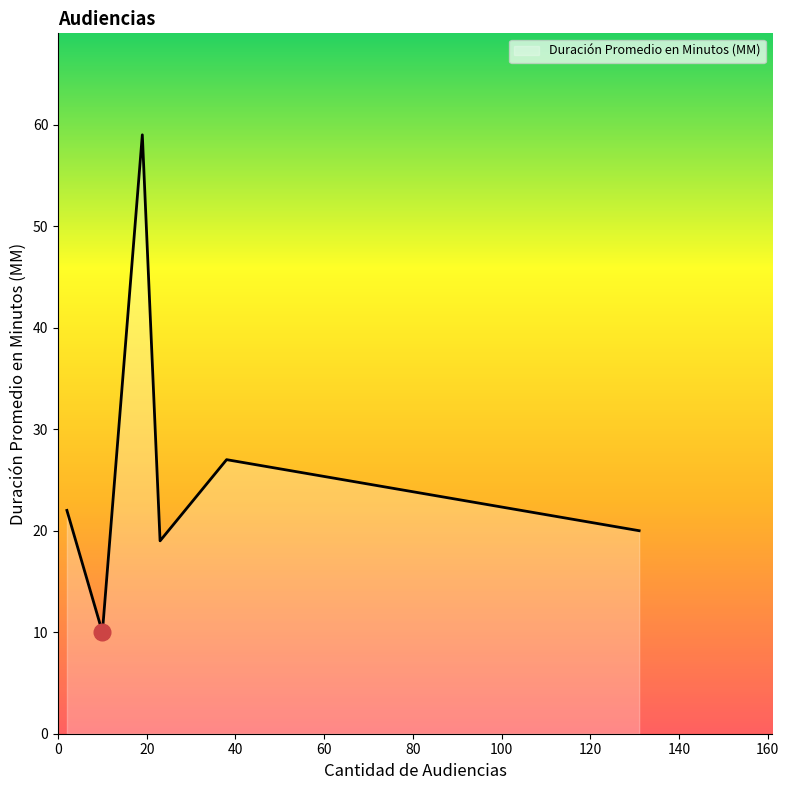

What is the average value?

26